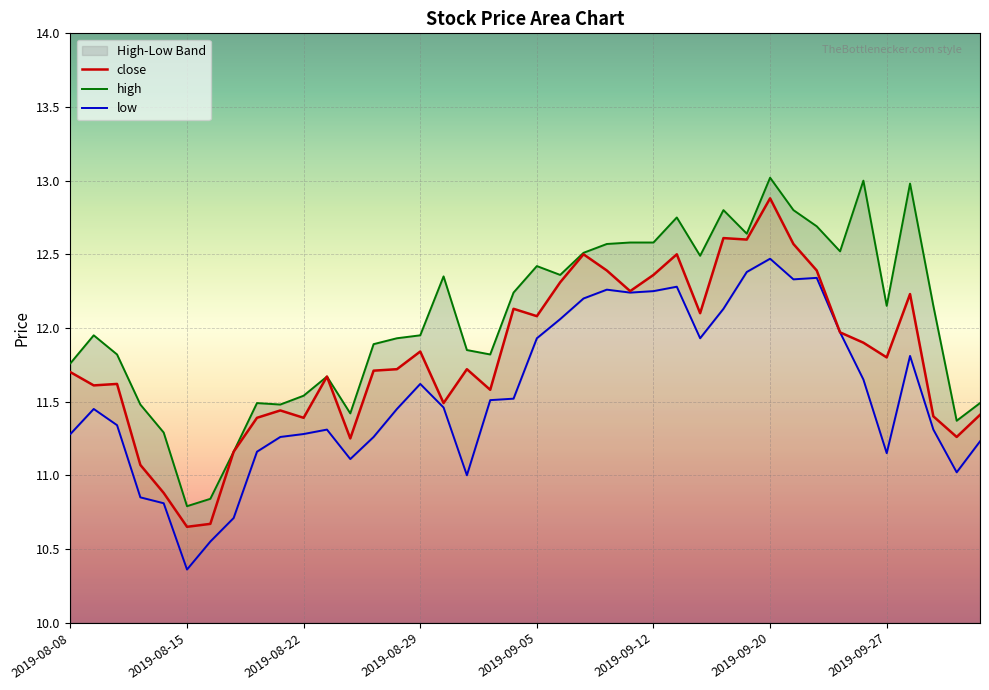

Which has a higher value, 2019-08-08 or 2019-09-25?

2019-09-25